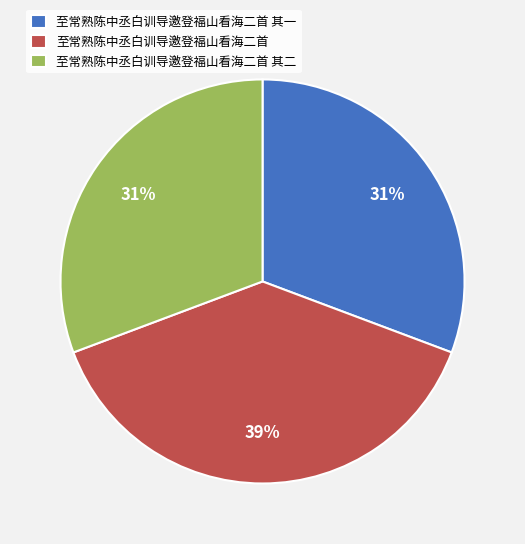

Approximately how many times larger is the value at 至常熟陈中丞白训导邀登福山看海二首 其二 compared to 至常熟陈中丞白训导邀登福山看海二首?

0.8